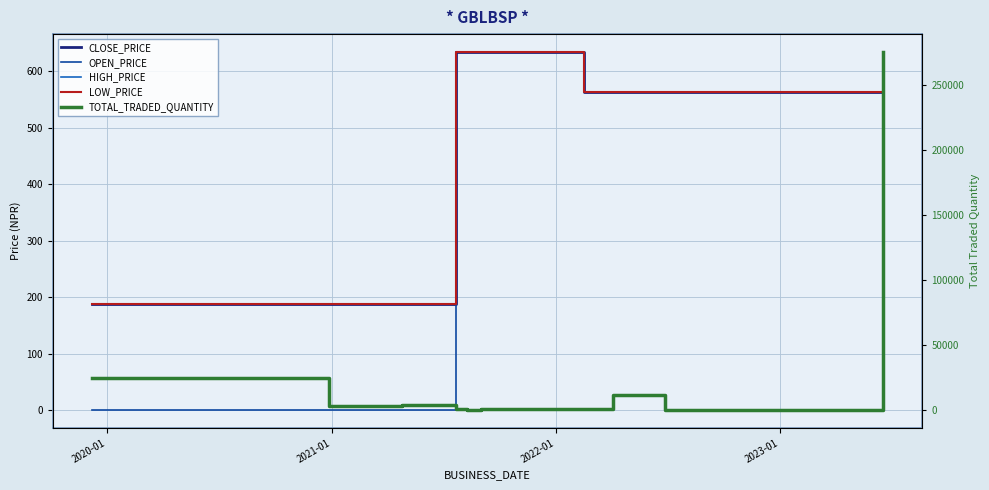

What is the difference between the second highest and second lowest values in the LOW_PRICE series?

447